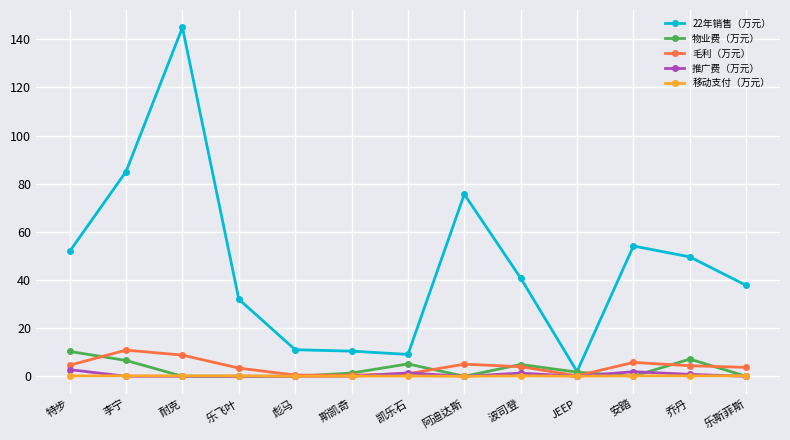

What is the label of the 6th point from the right?

阿迪达斯